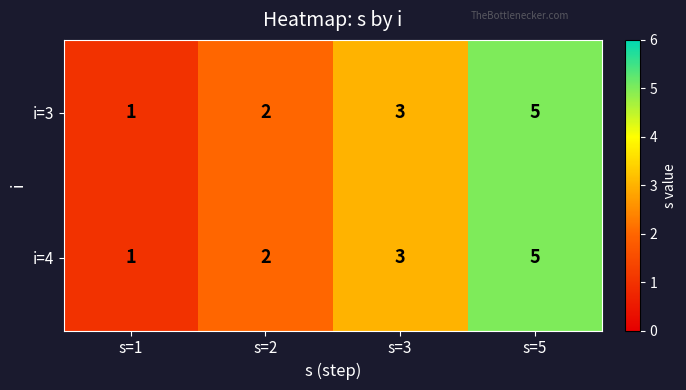

Reading left to right, list all the values displayed in this chart.

i=3: s=1=1	s=2=2	s=3=3	s=5=5
i=4: s=1=1	s=2=2	s=3=3	s=5=5